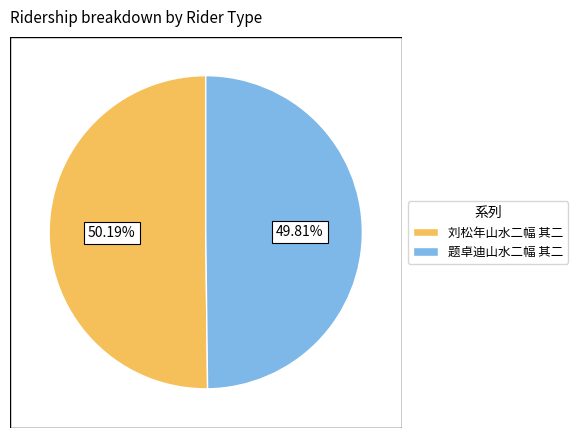

Approximately how many times larger is the value at 题卓迪山水二幅 其二 compared to 刘松年山水二幅 其二?

1.0